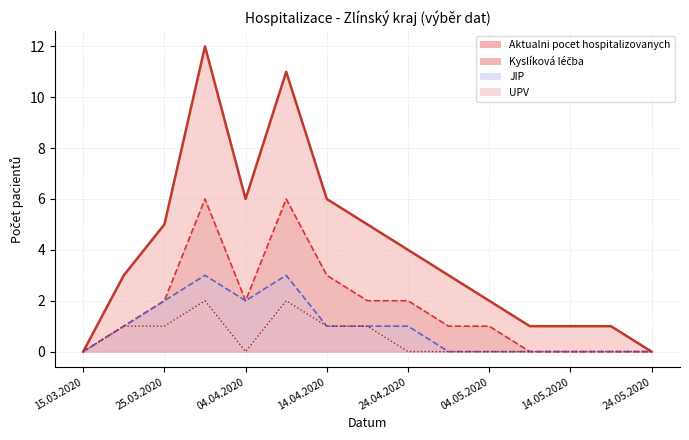

Rank the categories by Kyslíková léčba value from highest to lowest.

30.03.2020, 09.04.2020, 14.04.2020, 25.03.2020, 04.04.2020, 19.04.2020, 24.04.2020, 20.03.2020, 29.04.2020, 04.05.2020, 15.03.2020, 09.05.2020, 14.05.2020, 19.05.2020, 24.05.2020